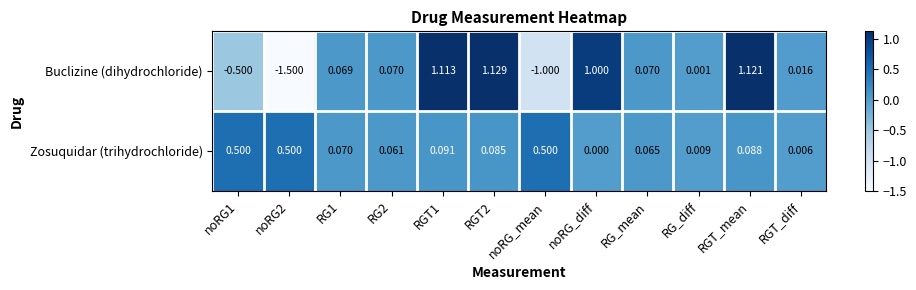

Which series has the widest spread of values?

Buclizine (dihydrochloride)